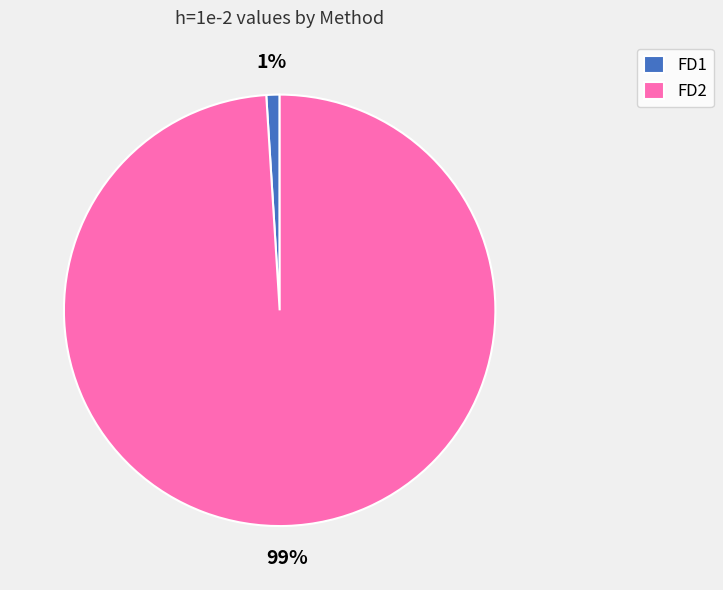

What is the smallest slice in the pie chart?

FD1